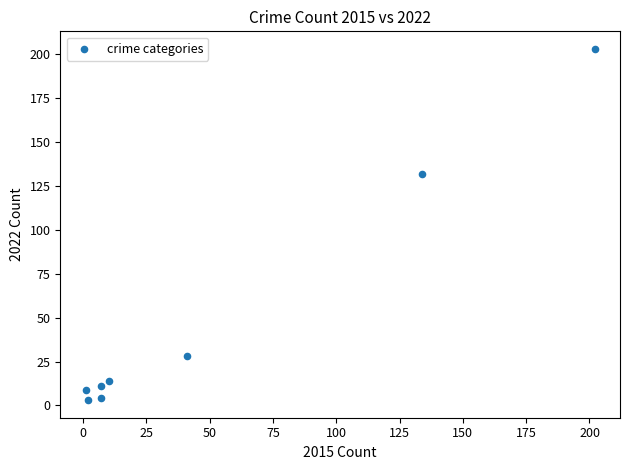

What Y value in the scatter plot is closest to 103?

132